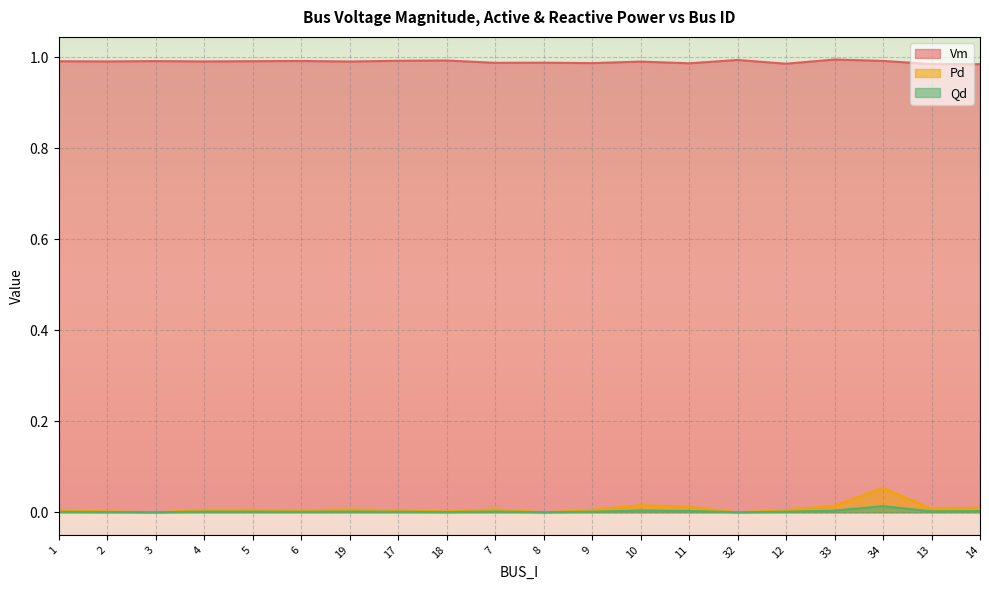

Which has a higher value, 4 or 6?

6